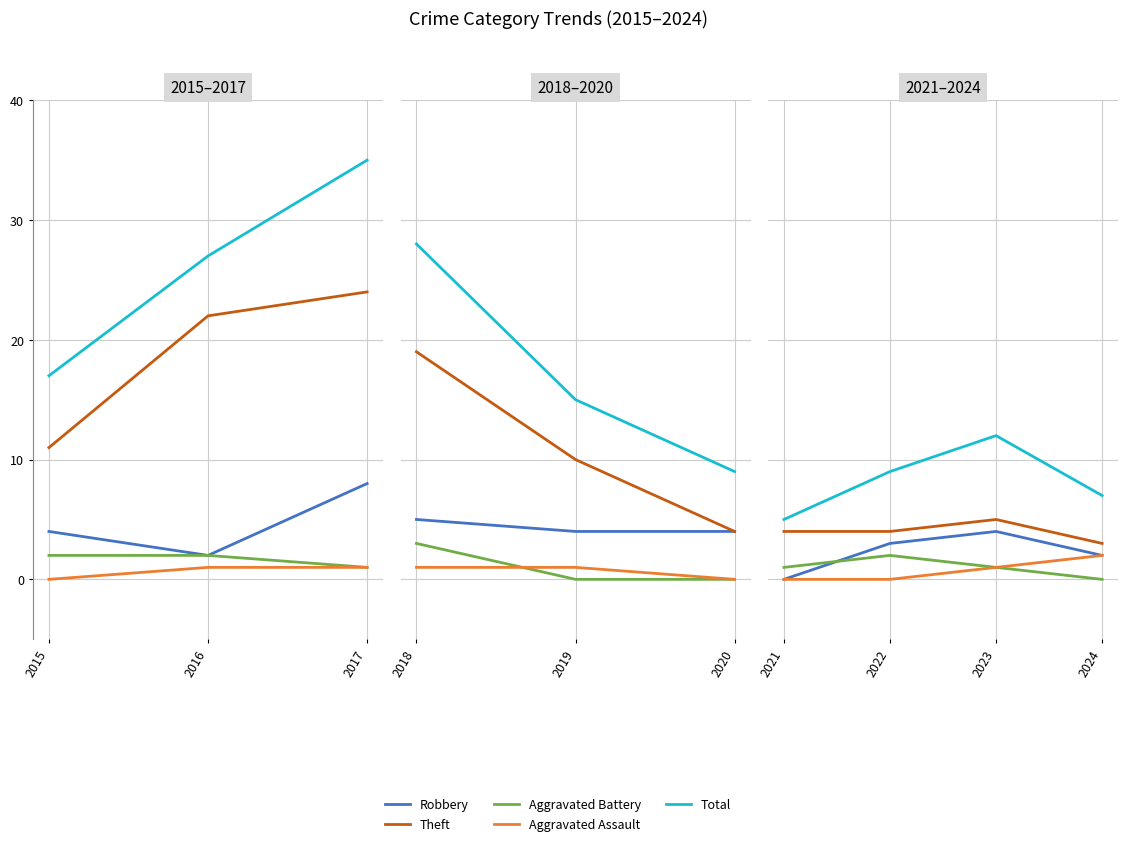

What are all the series names shown in the legend?

Robbery, Theft, Aggravated Battery, Aggravated Assault, Total